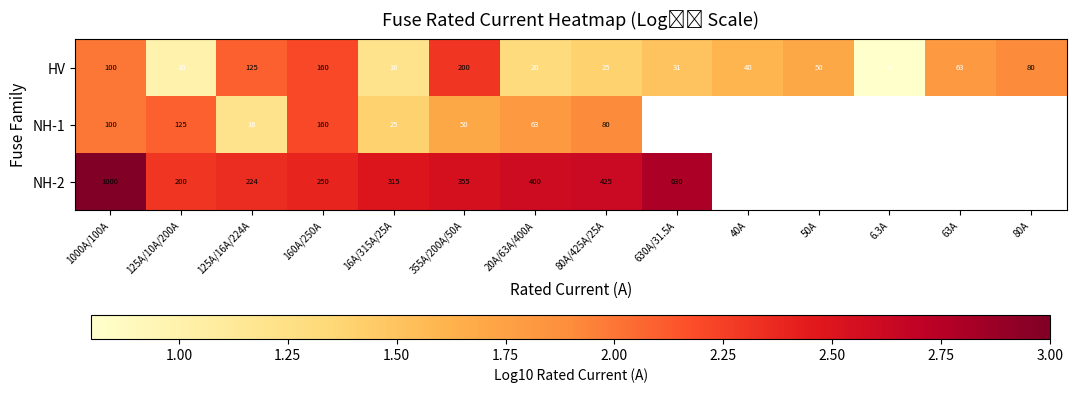

What is the greatest value displayed?

3.0